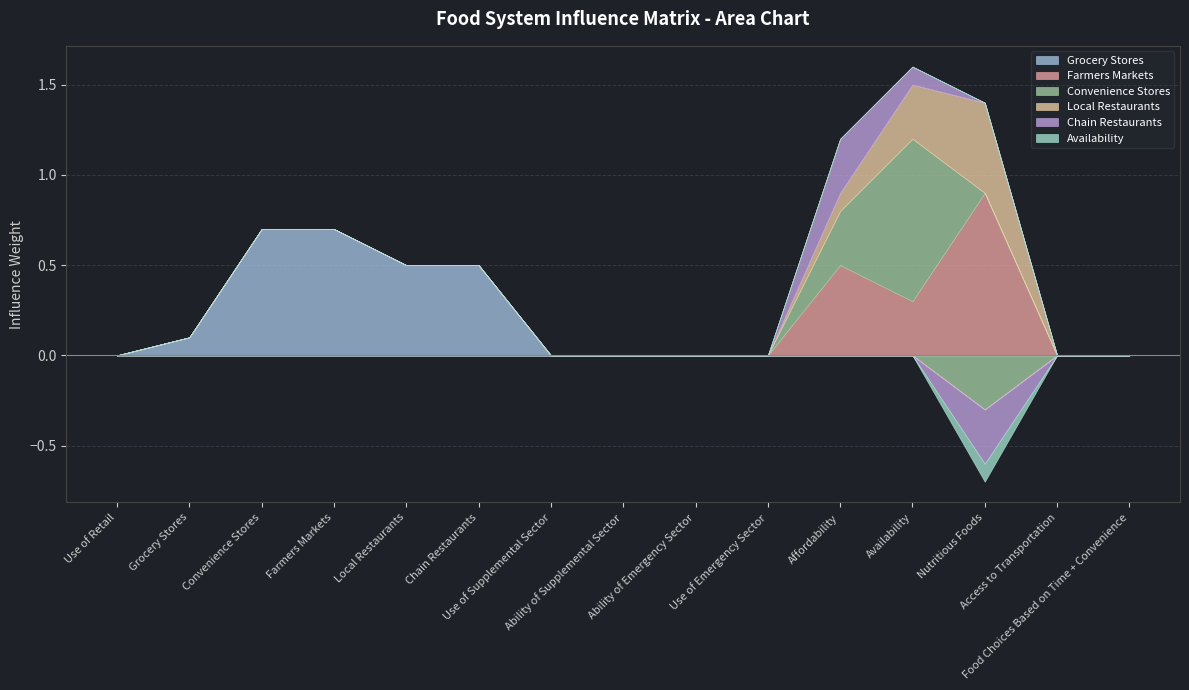

What is the difference between the highest and lowest values at Convenience Stores?

0.7